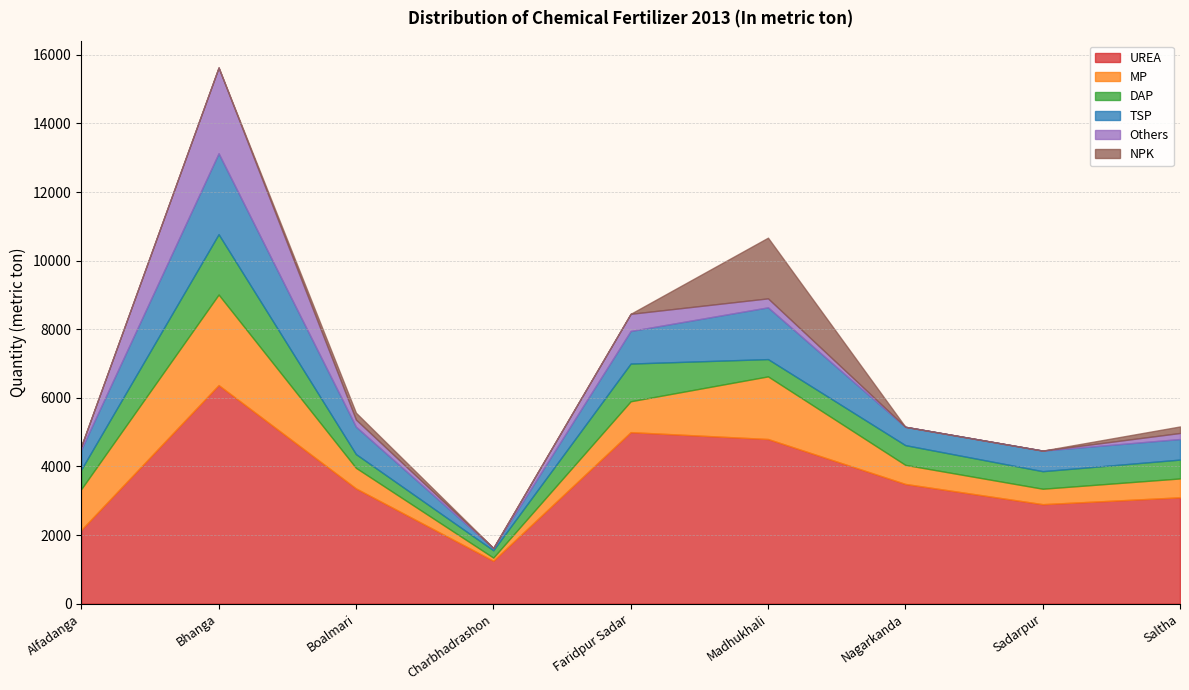

What is the sum of all Others values?

3742